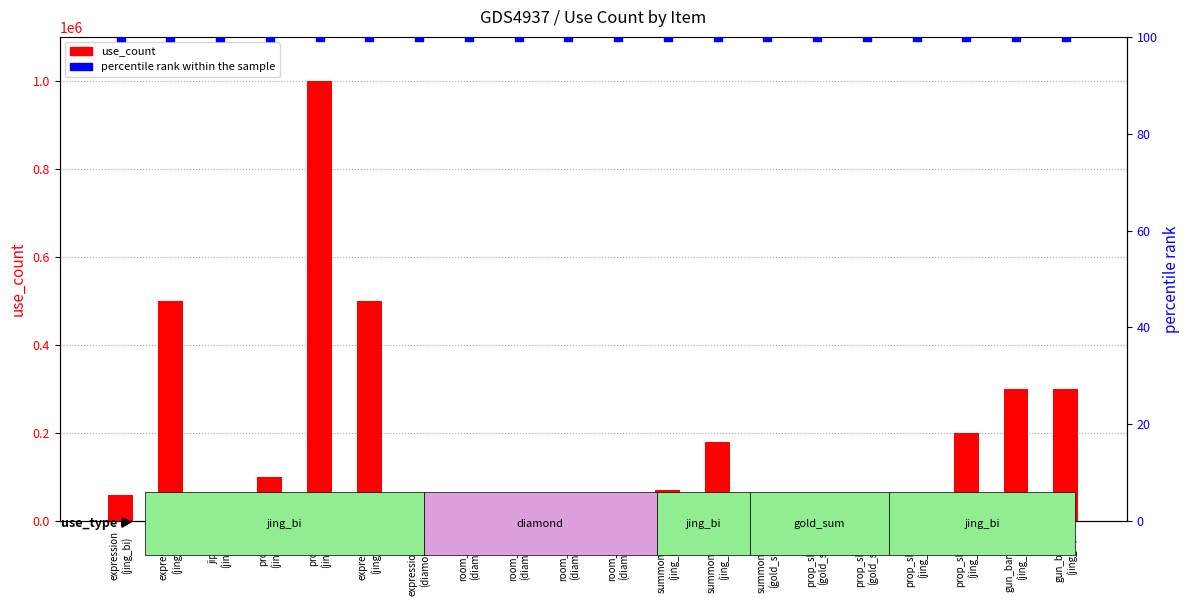

Which series has the largest total across all categories?

use_count